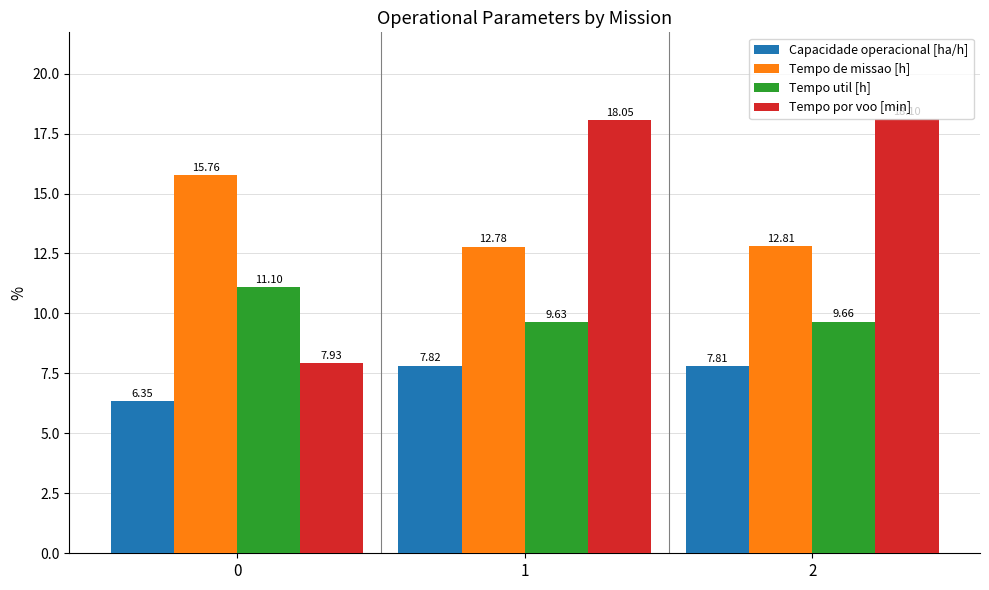

True or false: Capacidade operacional [ha/h] has a value of 2.1 at 1.

False